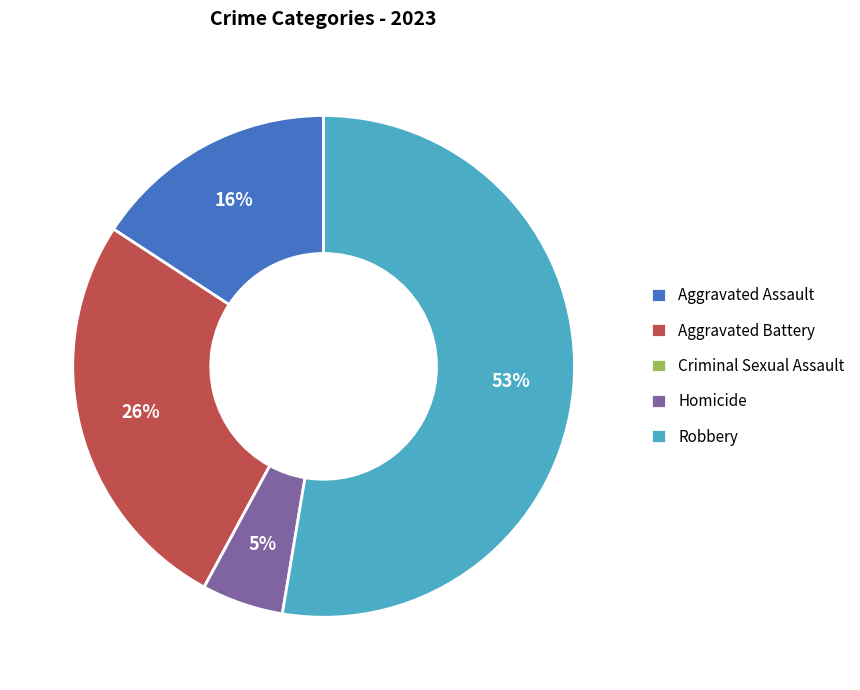

Which has a higher value, Robbery or Homicide?

Robbery